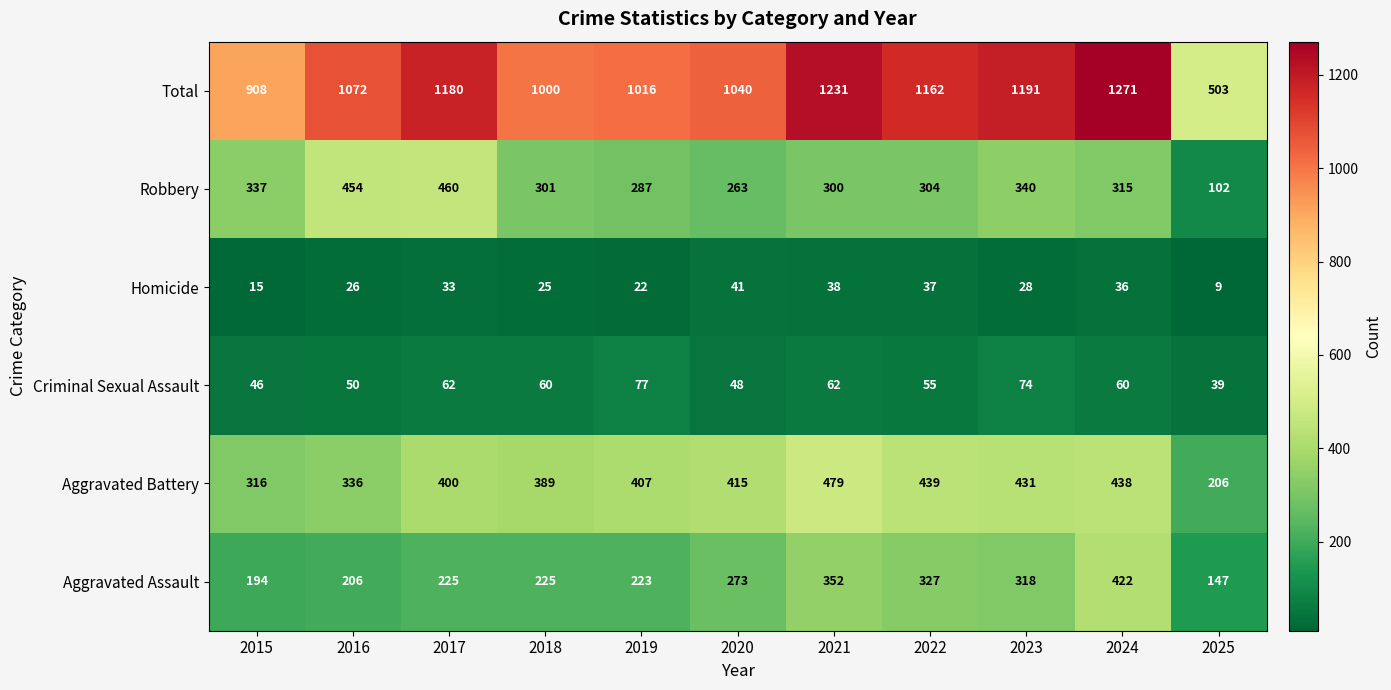

What is the smallest value displayed?

9